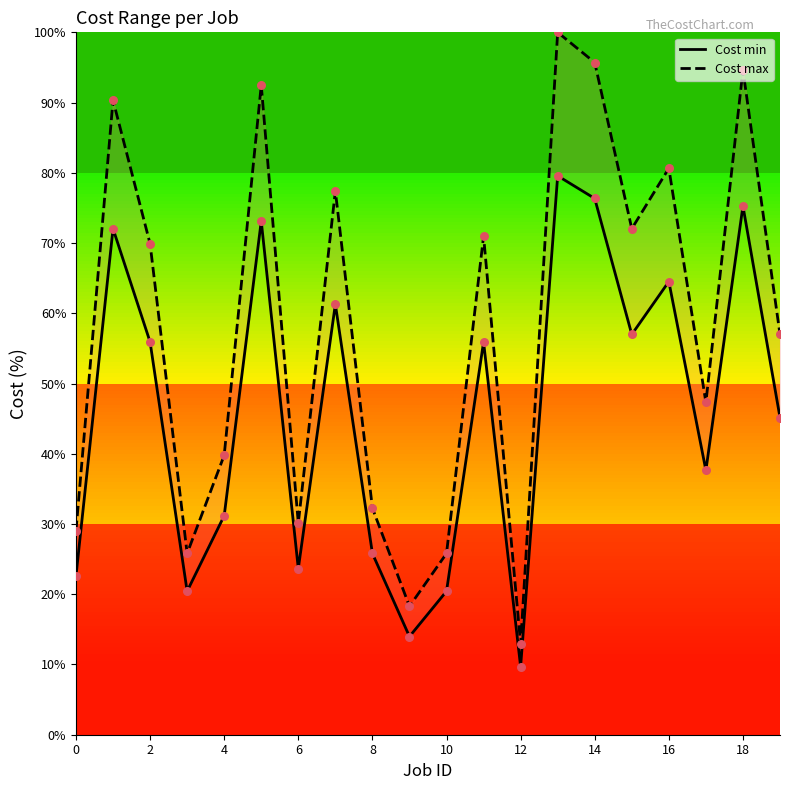

Is the value of Cost max at 15 greater than the value of Cost min at 17?

Yes